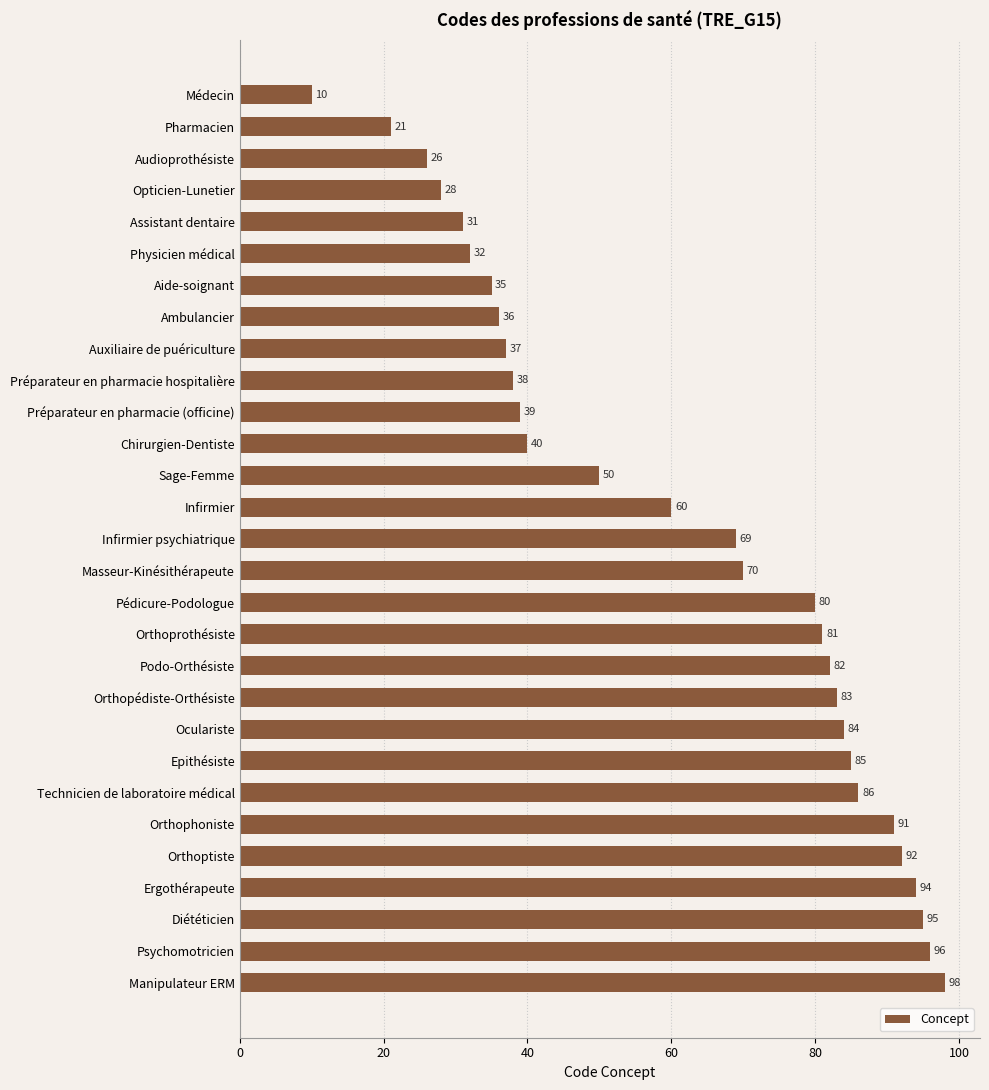

Reading top to bottom, list all the values displayed in this chart.

Médecin=10	Pharmacien=21	Audioprothésiste=26	Opticien-Lunetier=28	Assistant dentaire=31	Physicien médical=32	Aide-soignant=35	Ambulancier=36	Auxiliaire de puériculture=37	Préparateur en pharmacie hospitalière=38	Préparateur en pharmacie (officine)=39	Chirurgien-Dentiste=40	Sage-Femme=50	Infirmier=60	Infirmier psychiatrique=69	Masseur-Kinésithérapeute=70	Pédicure-Podologue=80	Orthoprothésiste=81	Podo-Orthésiste=82	Orthopédiste-Orthésiste=83	Oculariste=84	Epithésiste=85	Technicien de laboratoire médical=86	Orthophoniste=91	Orthoptiste=92	Ergothérapeute=94	Diététicien=95	Psychomotricien=96	Manipulateur ERM=98